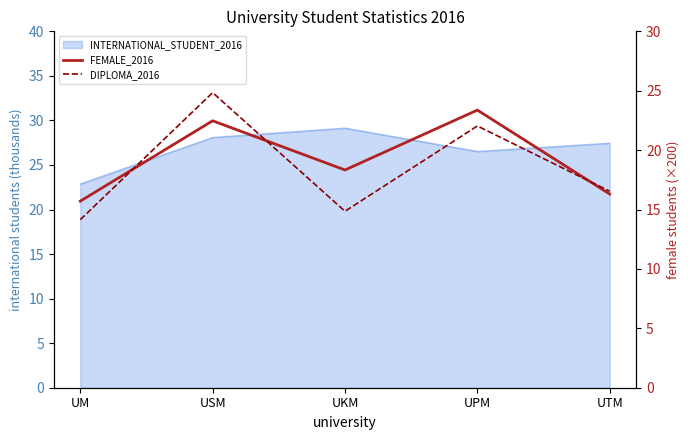

What is the label of the 5th point from the right?

UM